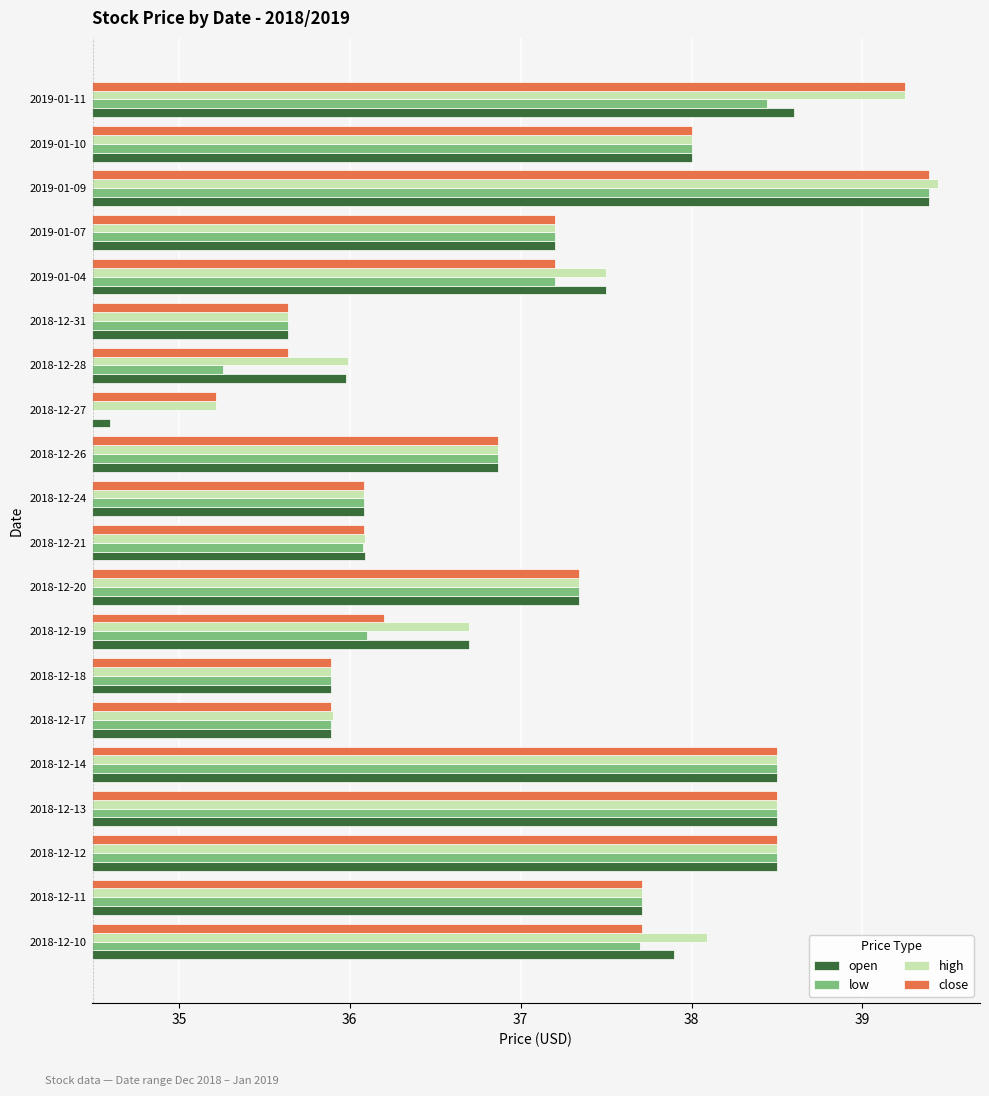

How many bars are there in total?

80